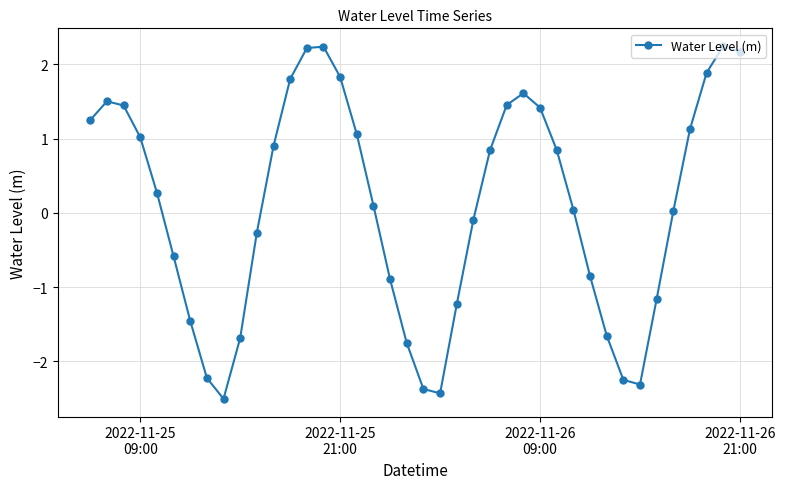

How many data points are above 0?

23